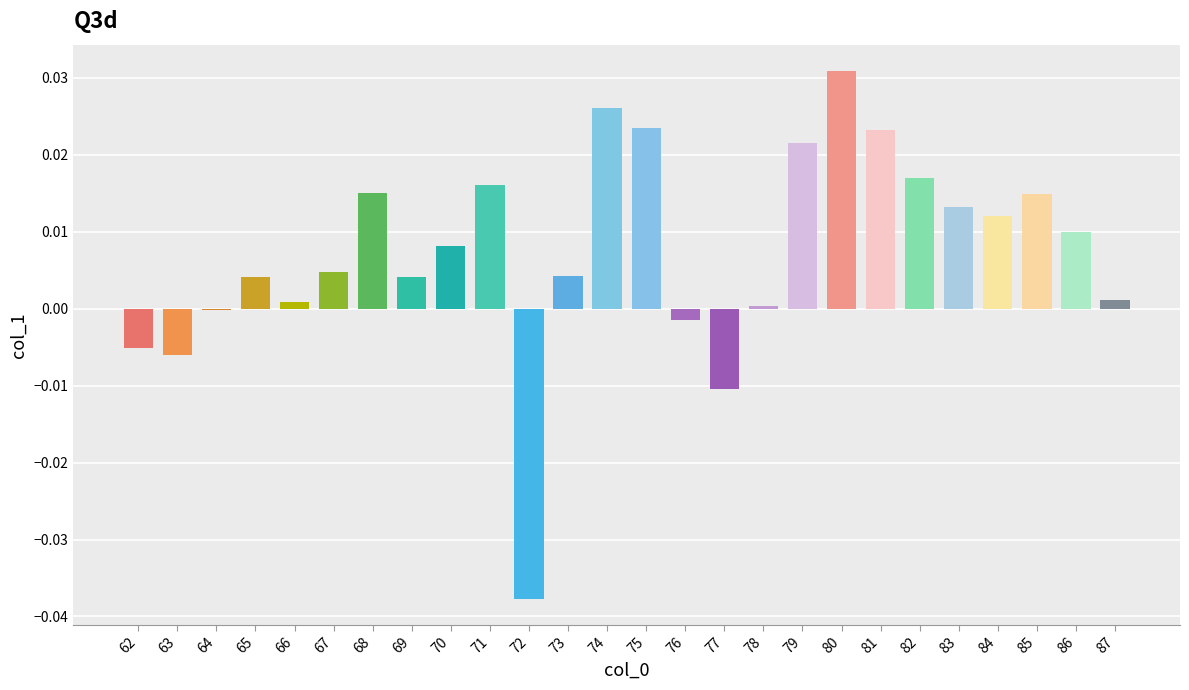

Which has a higher value, 74 or 81?

74